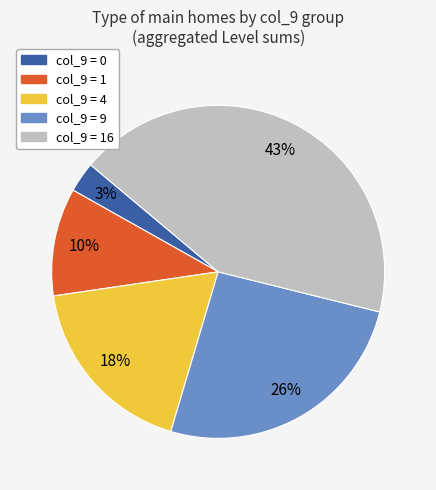

Is there a majority slice in this chart?

No